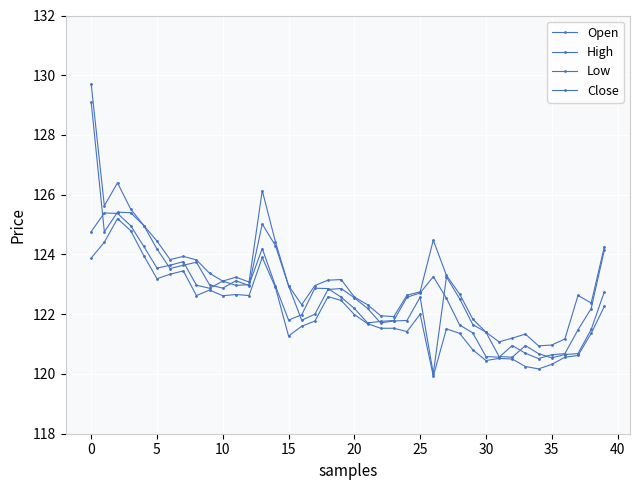

How many lines are shown in the chart?

4